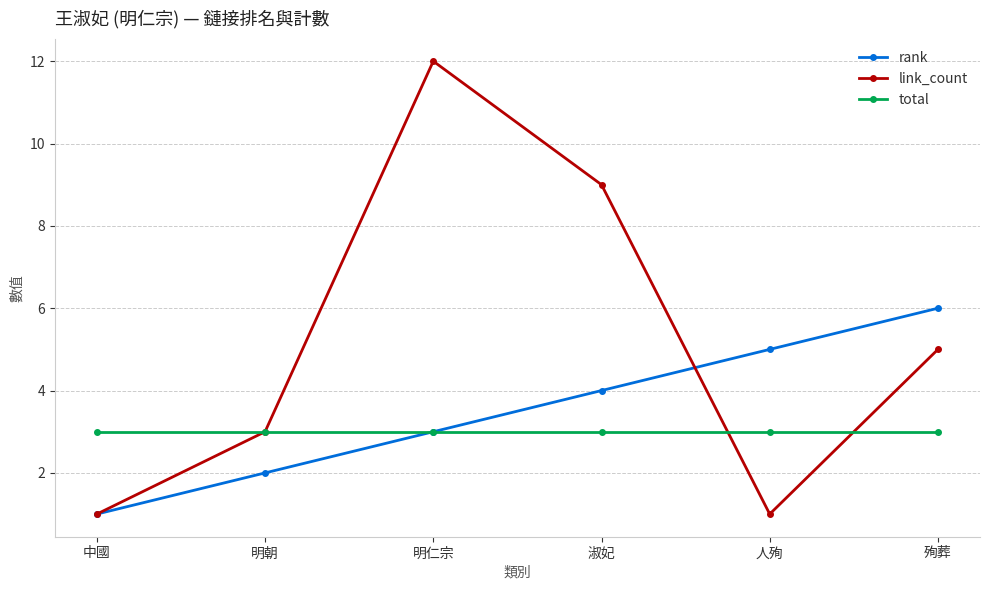

What is the sum of the rank values at 明仁宗 and 明朝?

5